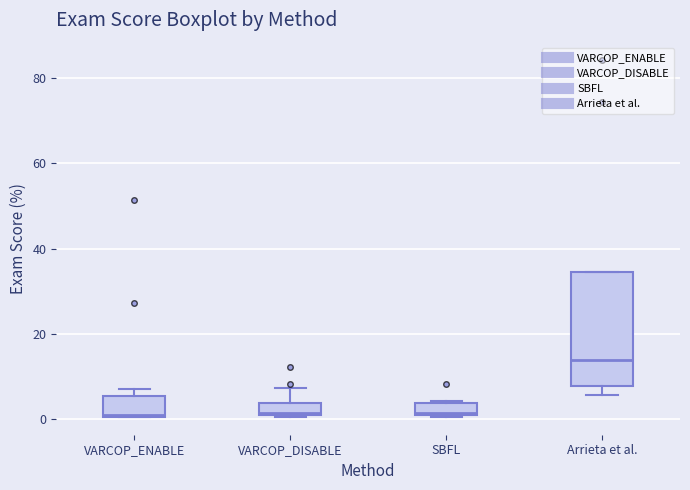

Where does the median line of the box for VARCOP_DISABLE sit on the y-axis? The values are not printed on the chart, so give them approximately, as read against the axis.

2